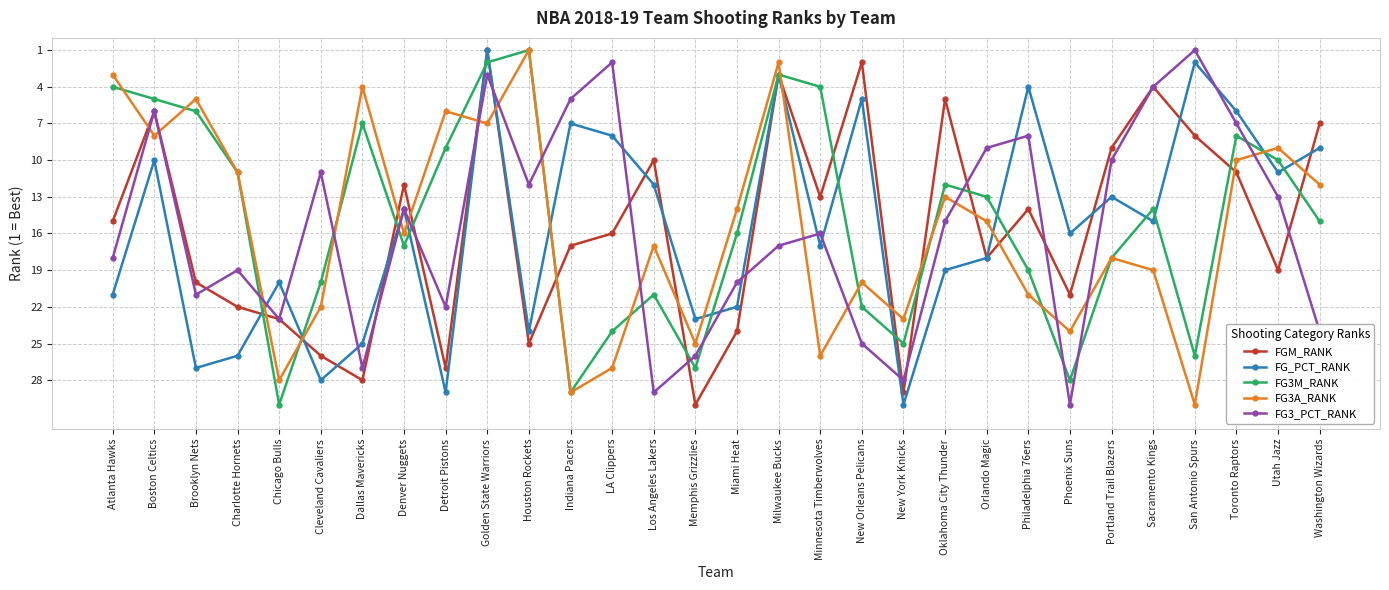

Is it true that FG3_PCT_RANK equals 30 at Phoenix Suns?

True